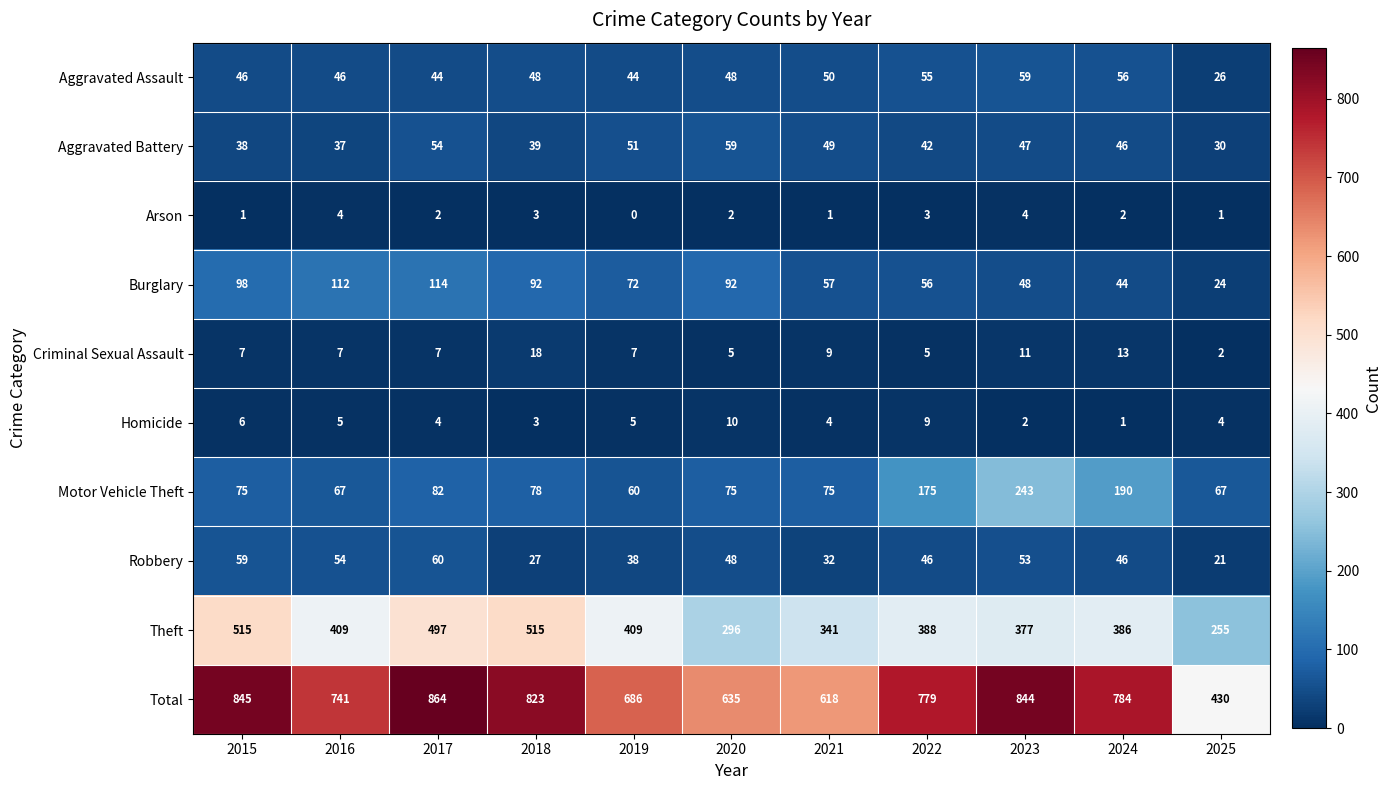

Which category has the lowest value across all series?

2019